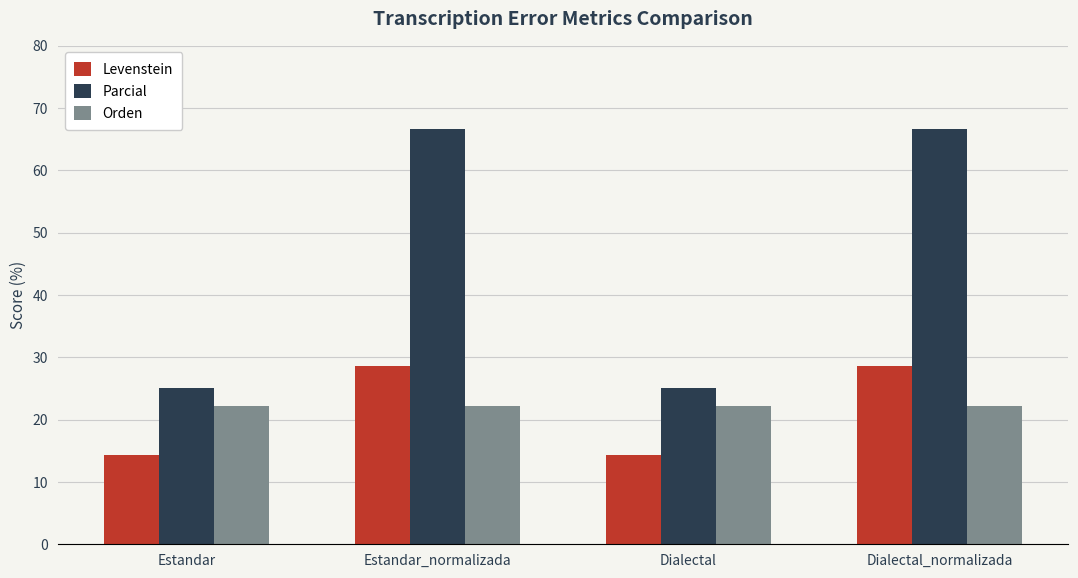

Are the bars grouped side by side (vs. stacked)?

Yes